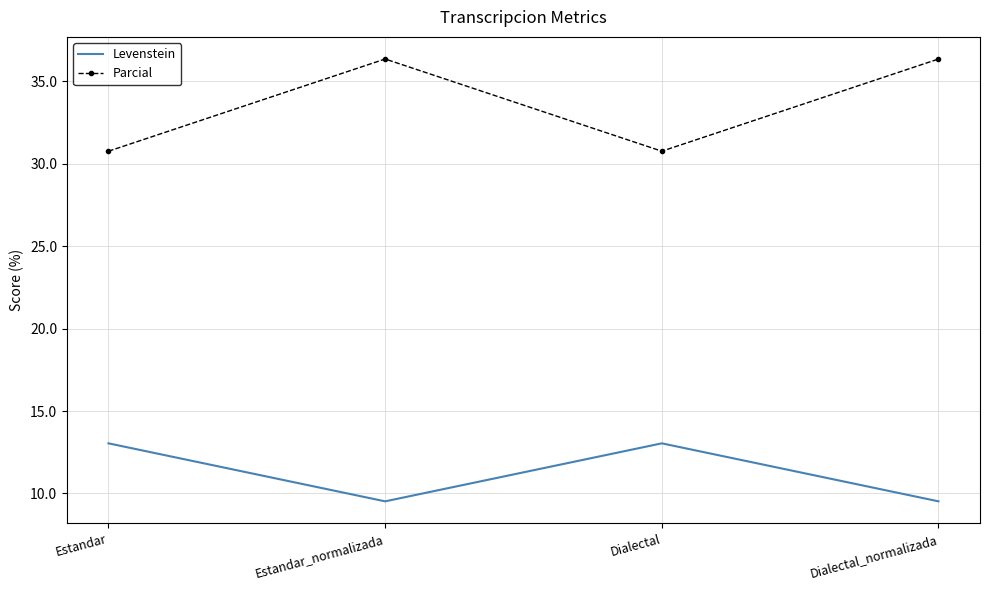

Is it true that Levenstein equals 9.5 at Dialectal_normalizada?

True